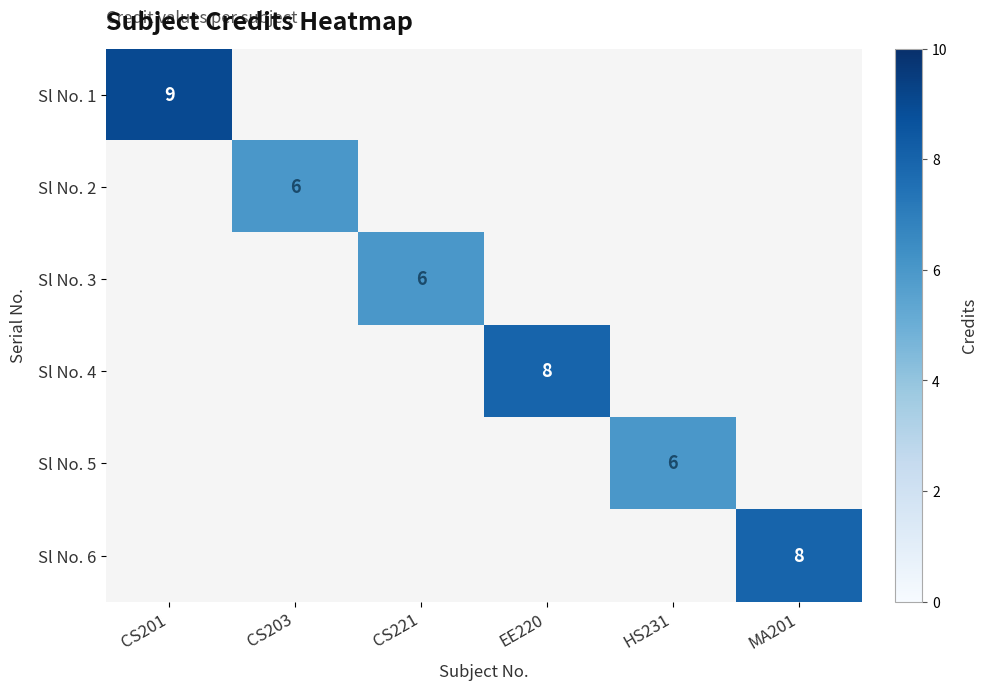

At how many categories does at least one series exceed 7?

3